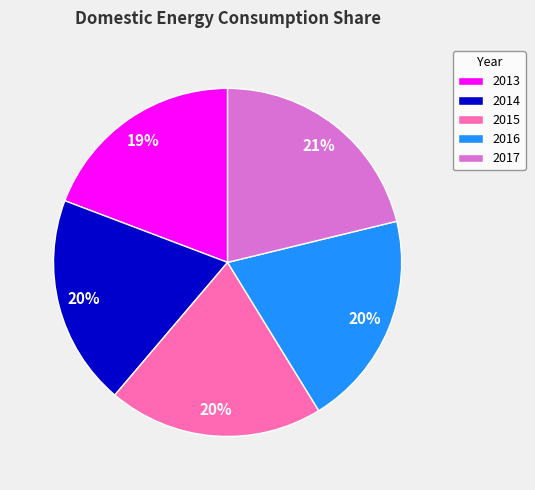

How many slices are in this pie chart?

5